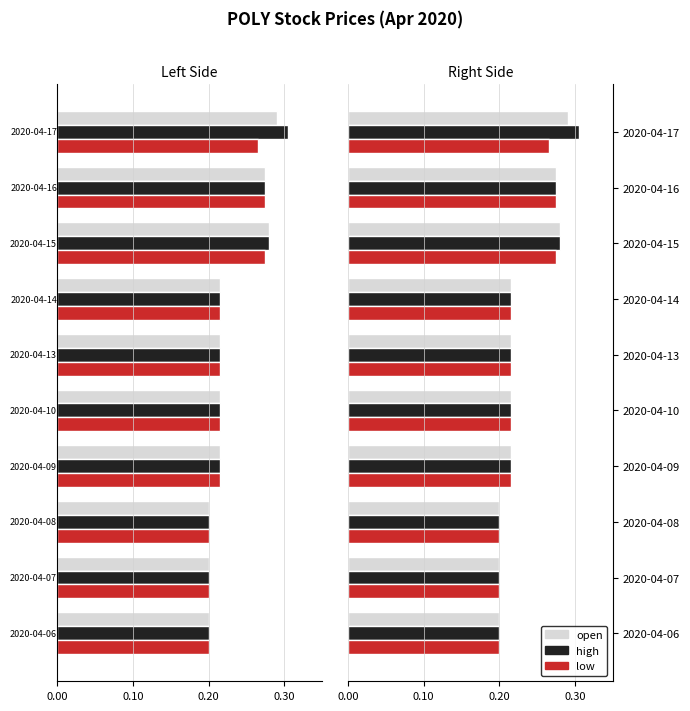

The value of high at 2020-04-10 is 0.2. True or false?

True